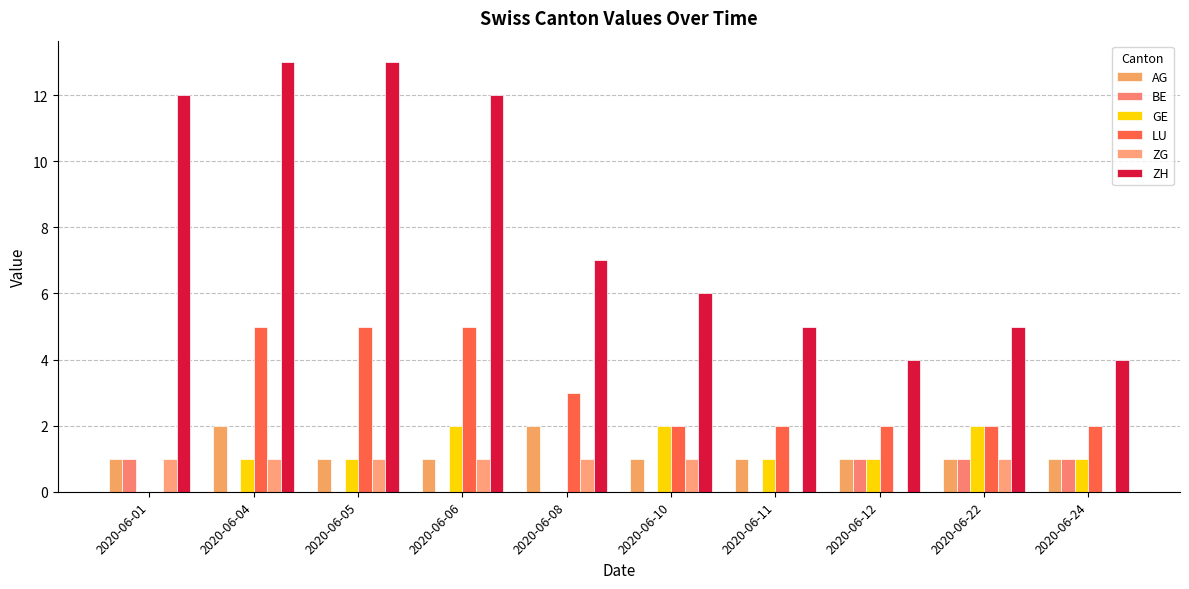

At which category does the chart reach its minimum across all series?

2020-06-04